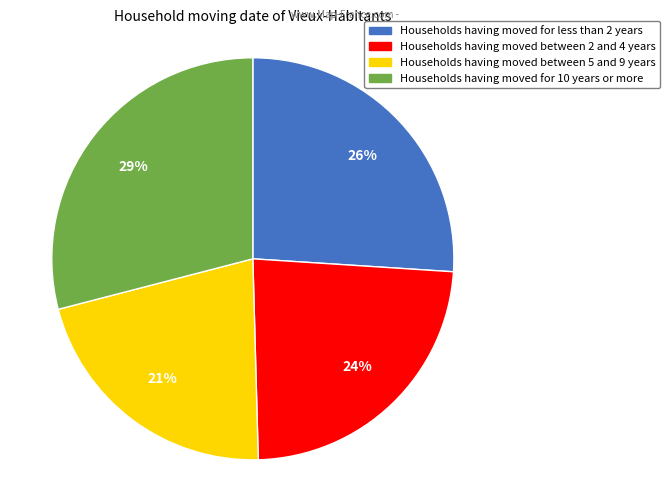

Does Households having moved between 5 and 9 years account for over 50% of the chart?

No